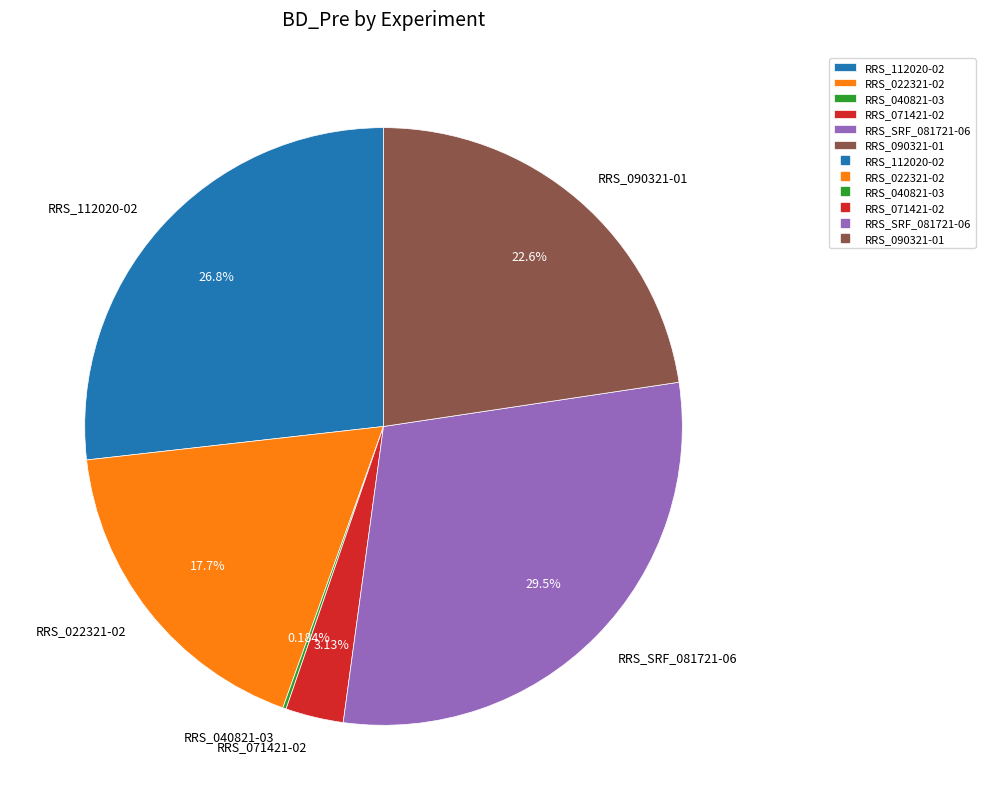

Which category has the biggest portion of the pie?

RRS_SRF_081721-06